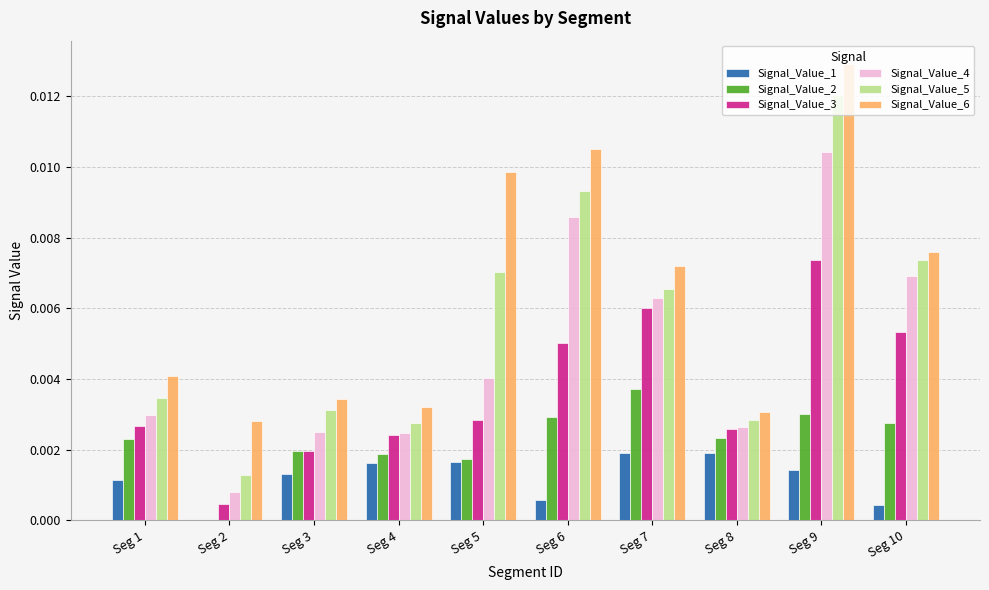

How many Signal_Value_6 values are between 0 and 1?

10